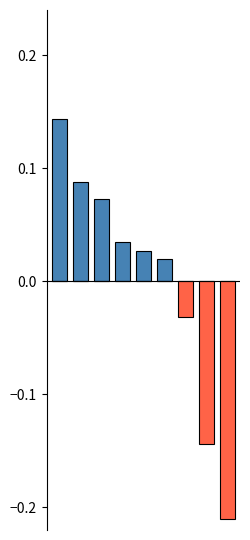

Are the bars grouped side by side (vs. stacked)?

Yes